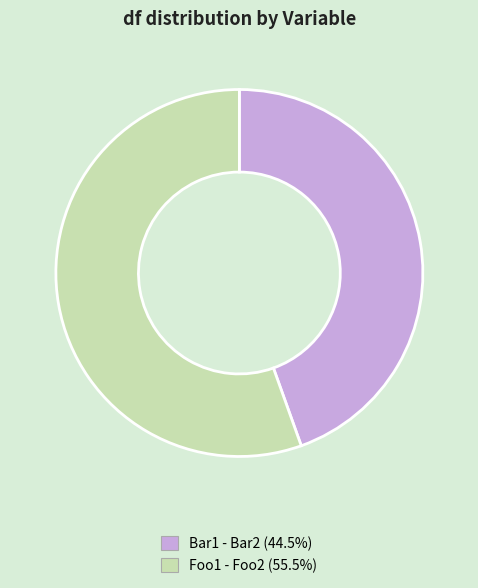

Combined, do Bar1 - Bar2 and Foo1 - Foo2 account for over 50%?

Yes